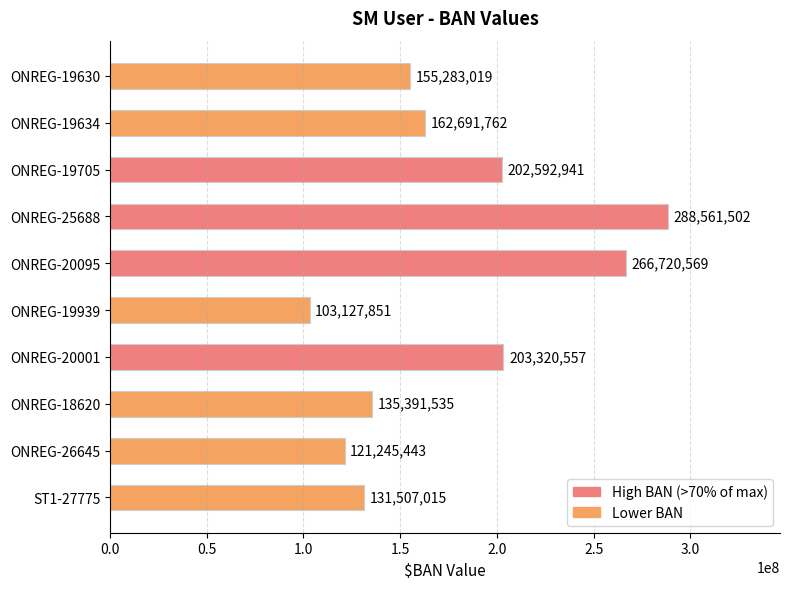

The chart shows a value of 266720569 at ONREG-20095. True or false?

True